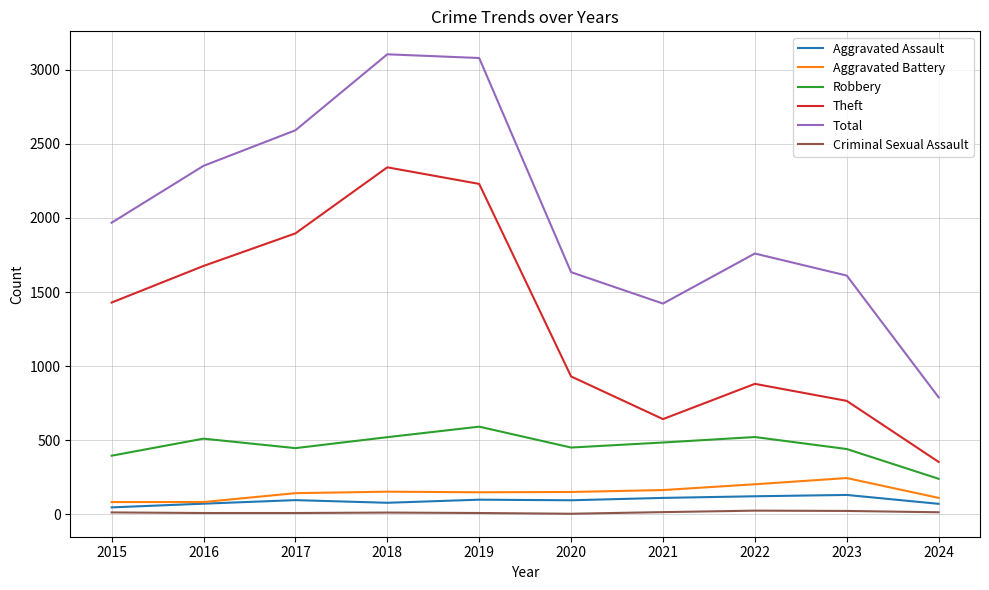

Which series has the largest total across all categories?

Total